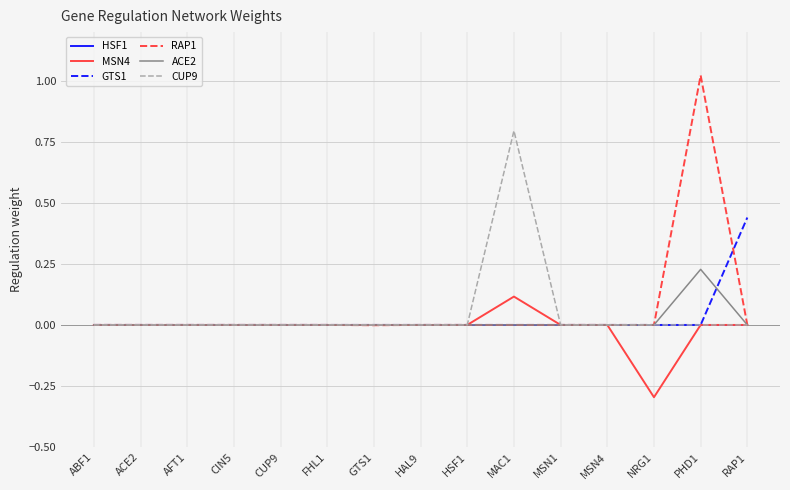

At which category is the sum across all series the highest?

PHD1